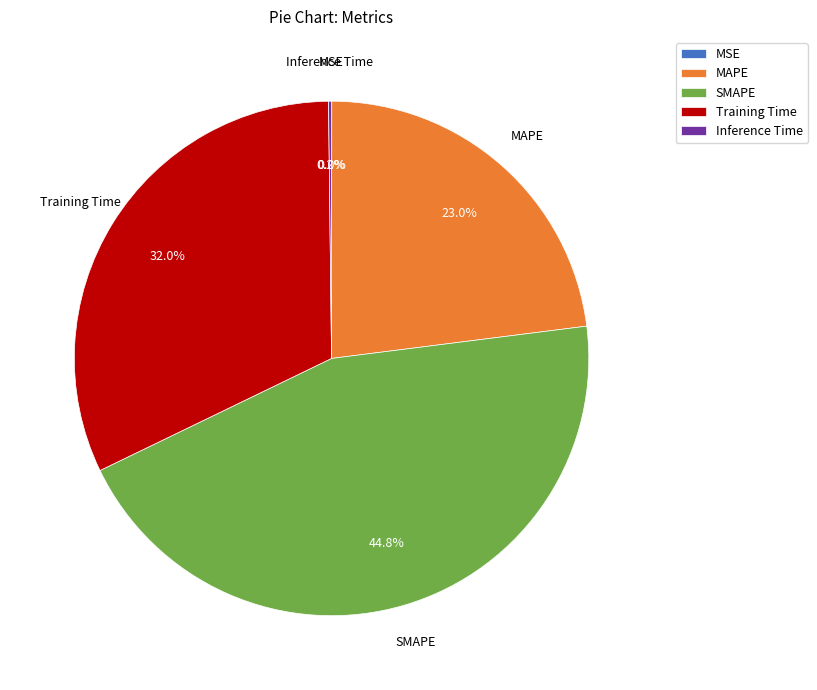

What is the largest slice in the pie chart?

SMAPE